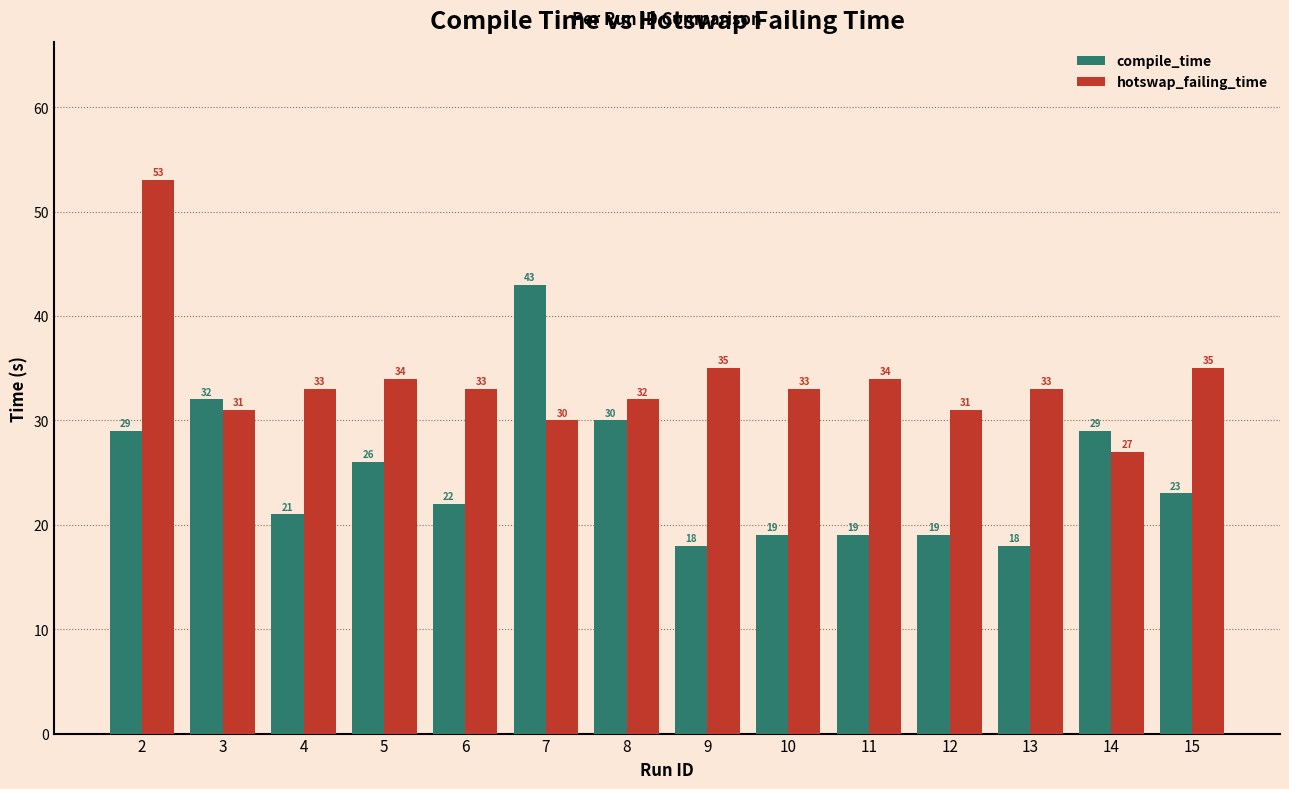

Reading left to right, list all the values displayed in this chart.

compile_time: 29	32	21	26	22	43	30	18	19	19	19	18	29	23
hotswap_failing_time: 53	31	33	34	33	30	32	35	33	34	31	33	27	35